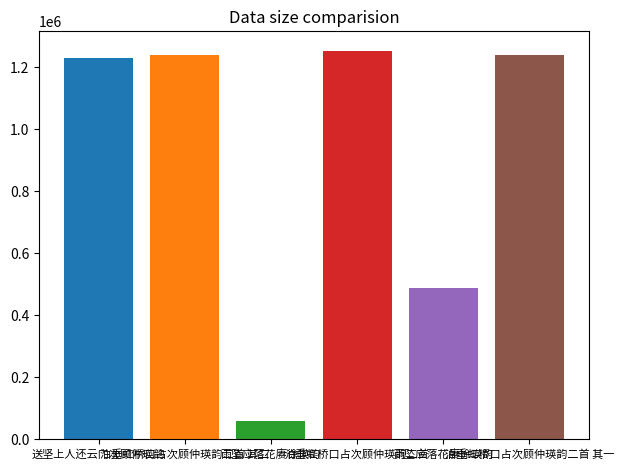

What is the difference between the maximum and second lowest values?

766016